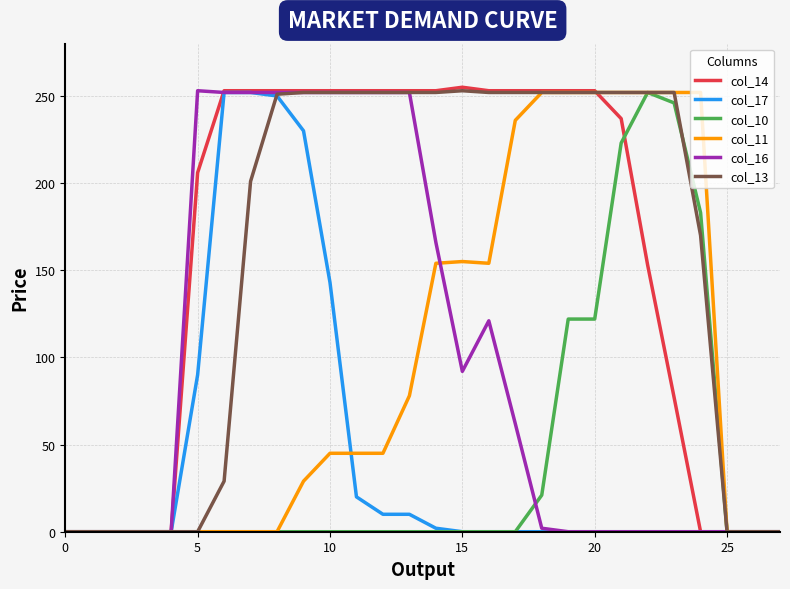

What is the greatest value displayed?

255